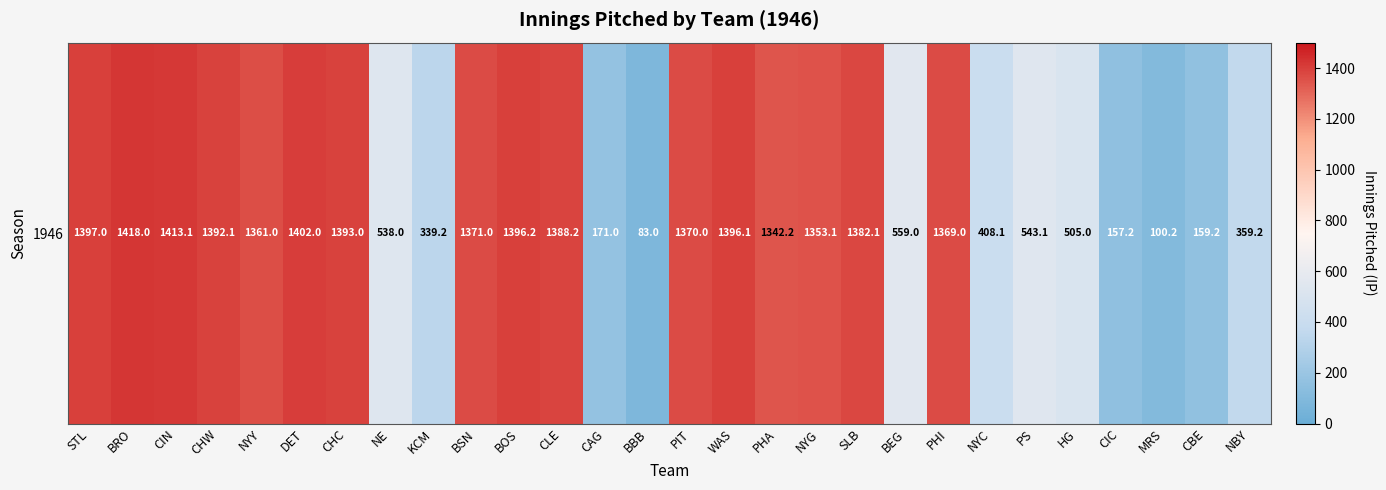

Is it true that the value at PHA is 1342.2?

True